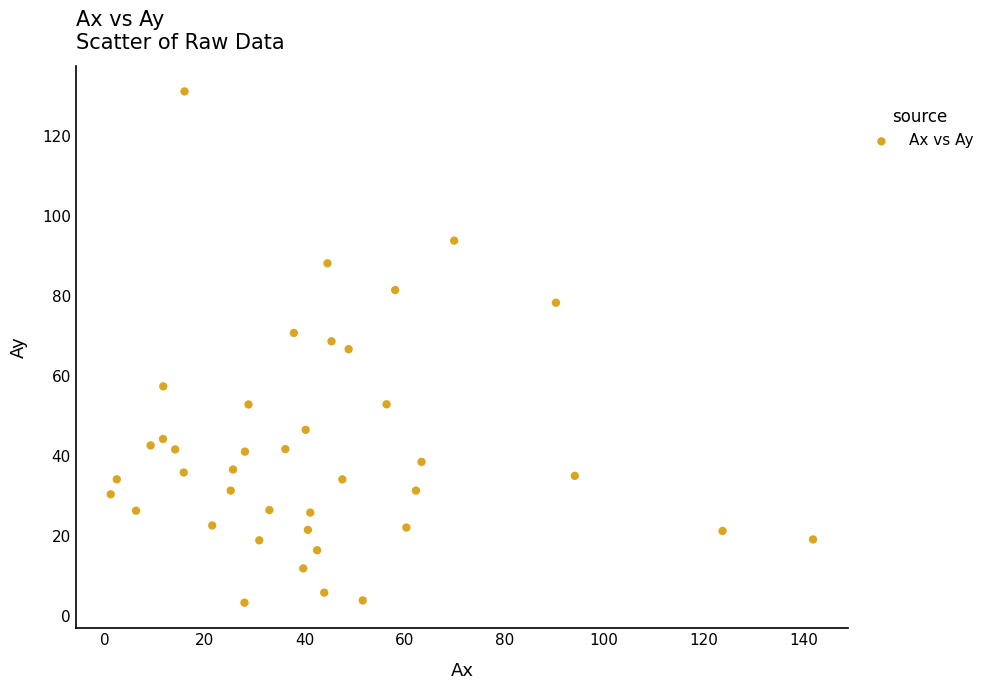

What is the range of X values (max minus min)?

140.8